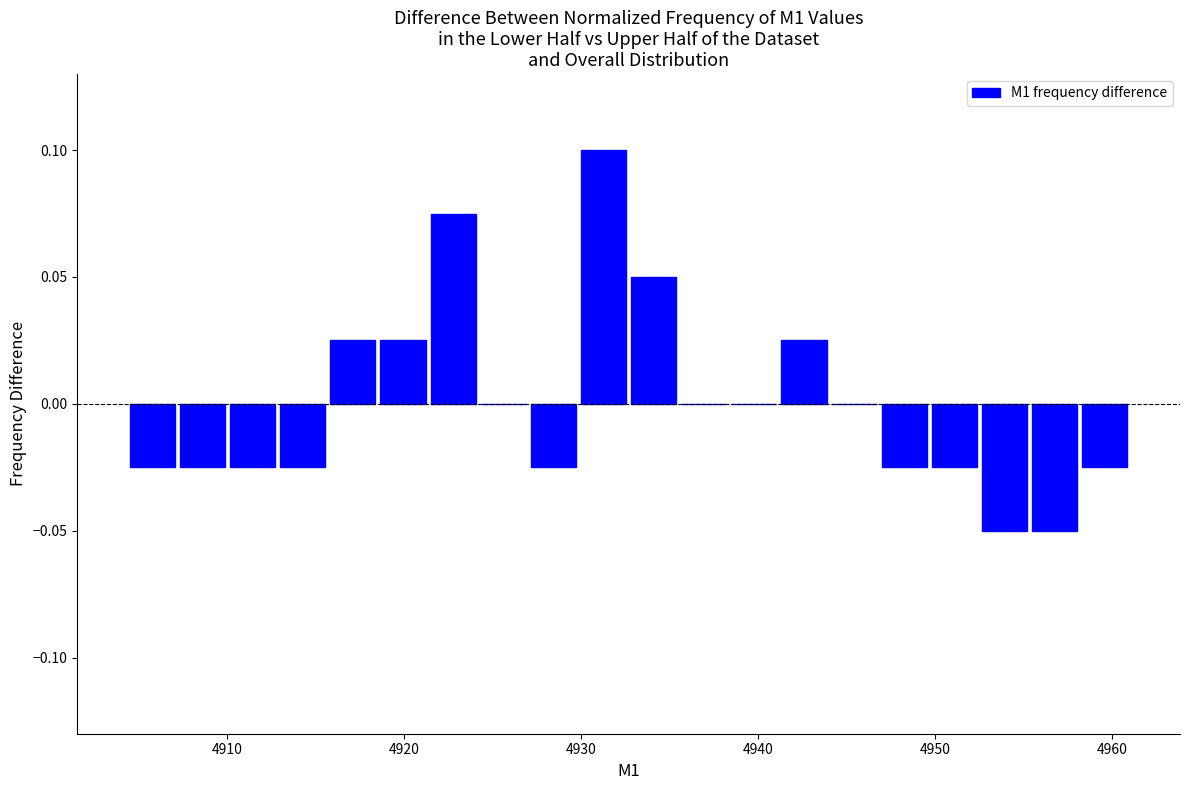

Read against the x-axis, roughly where is the centre of the tallest bar?

4931